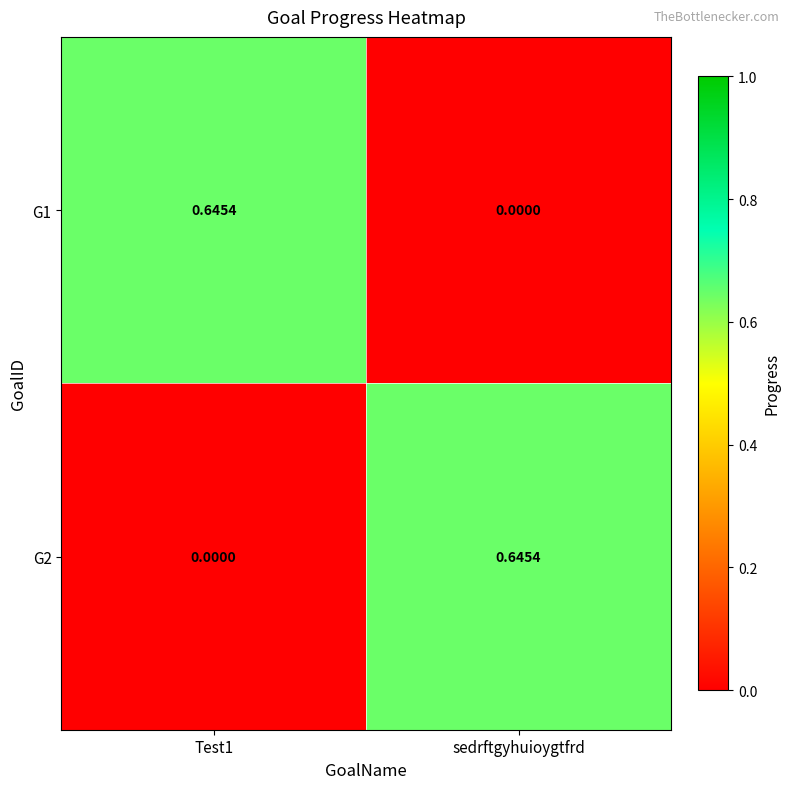

Is the value of G2 at sedrftgyhuioygtfrd greater than the value of G1 at sedrftgyhuioygtfrd?

Yes